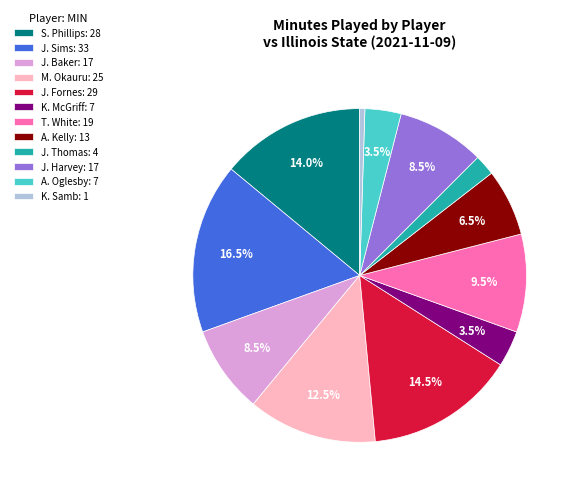

How many slices are in this pie chart?

12